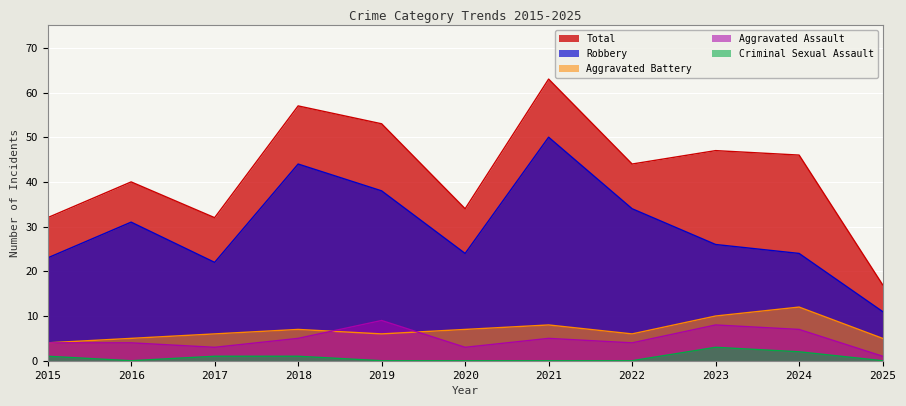

List the series in order of their peak value, lowest first.

Criminal Sexual Assault, Aggravated Assault, Aggravated Battery, Robbery, Total